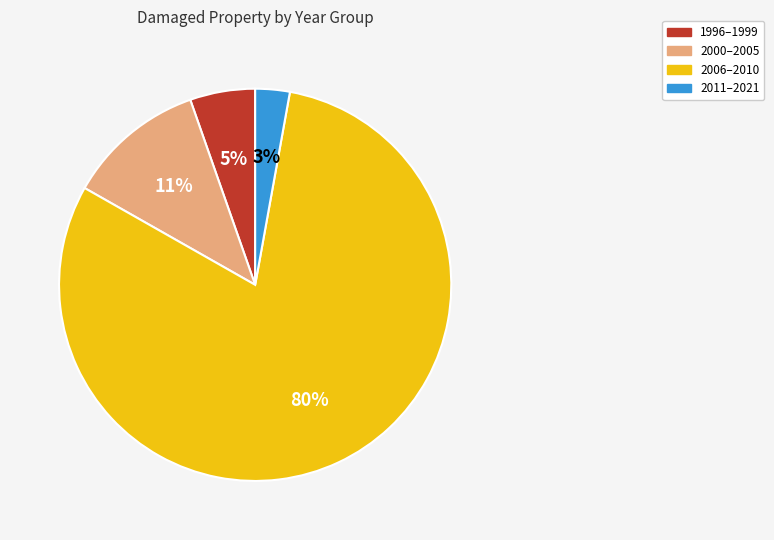

To the nearest percent, what is the difference between the largest and smallest slice percentages?

78%